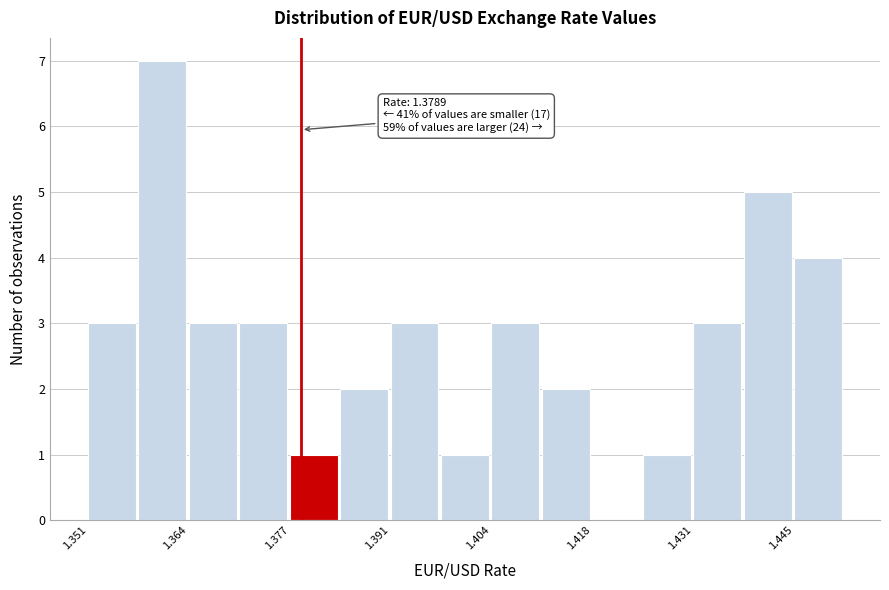

Read against the x-axis, roughly where is the centre of the tallest bar?

1.360